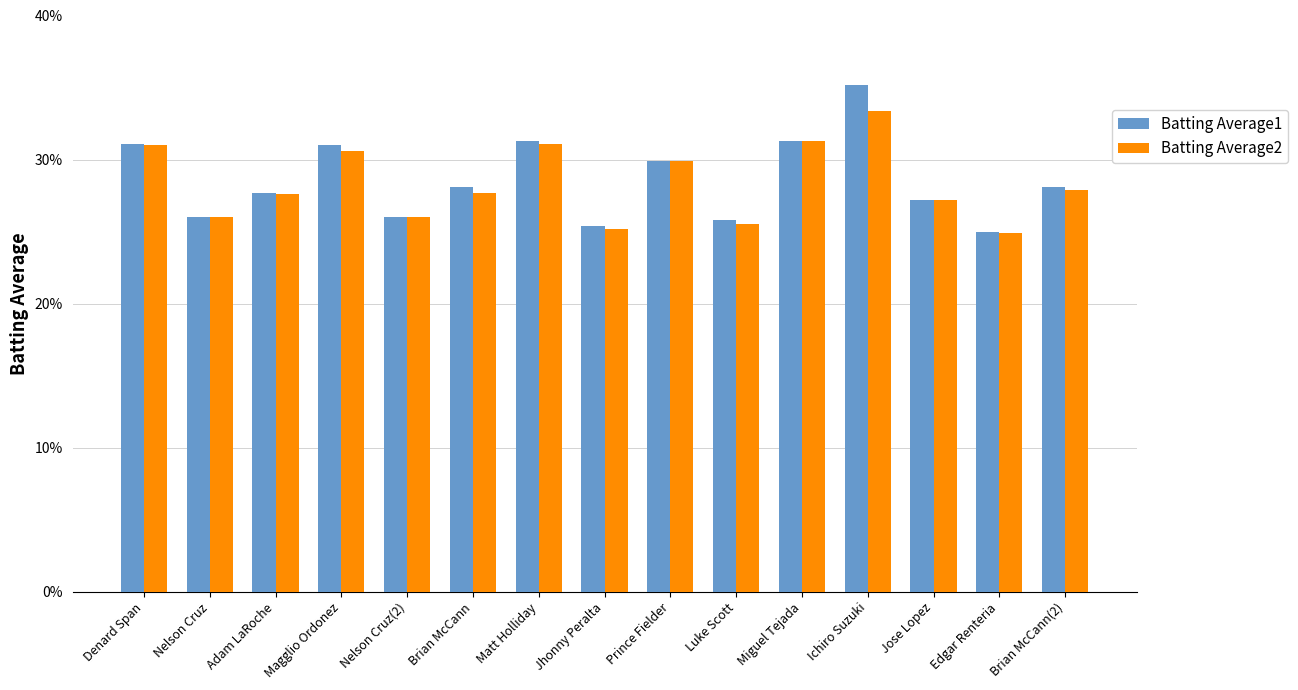

Are the bars horizontal?

No